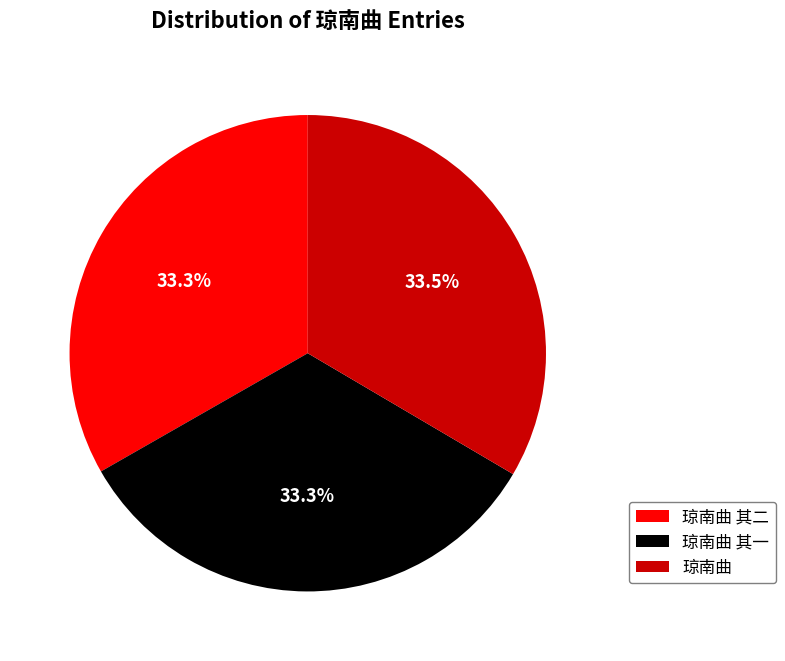

To the nearest percent, what is the average slice percentage?

33%